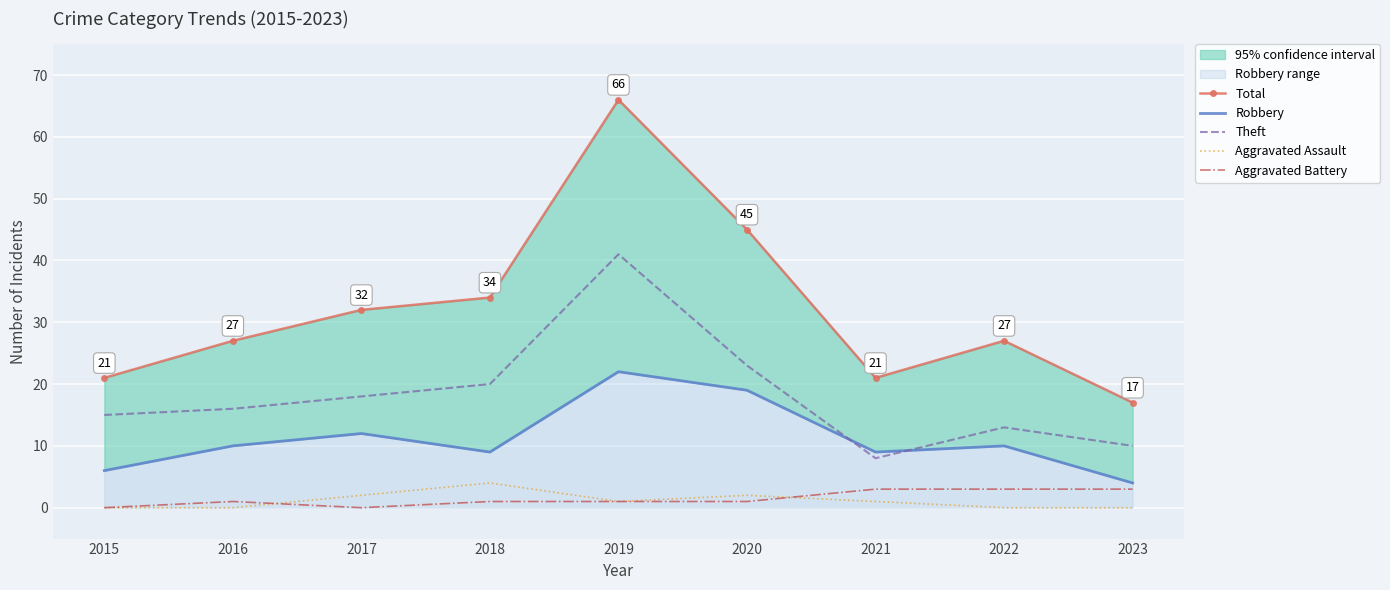

What is the sum of all Total values?

290